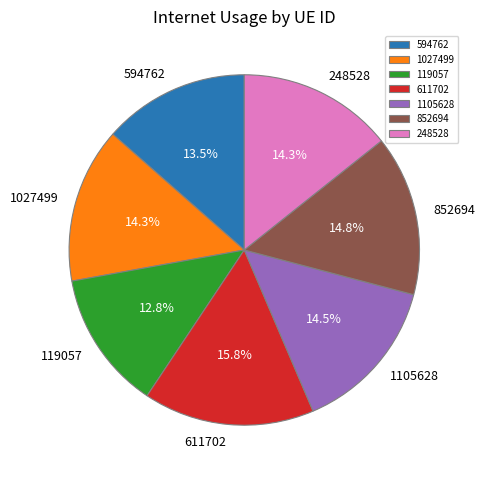

Is it true that 1027499 is 6% of the pie?

False